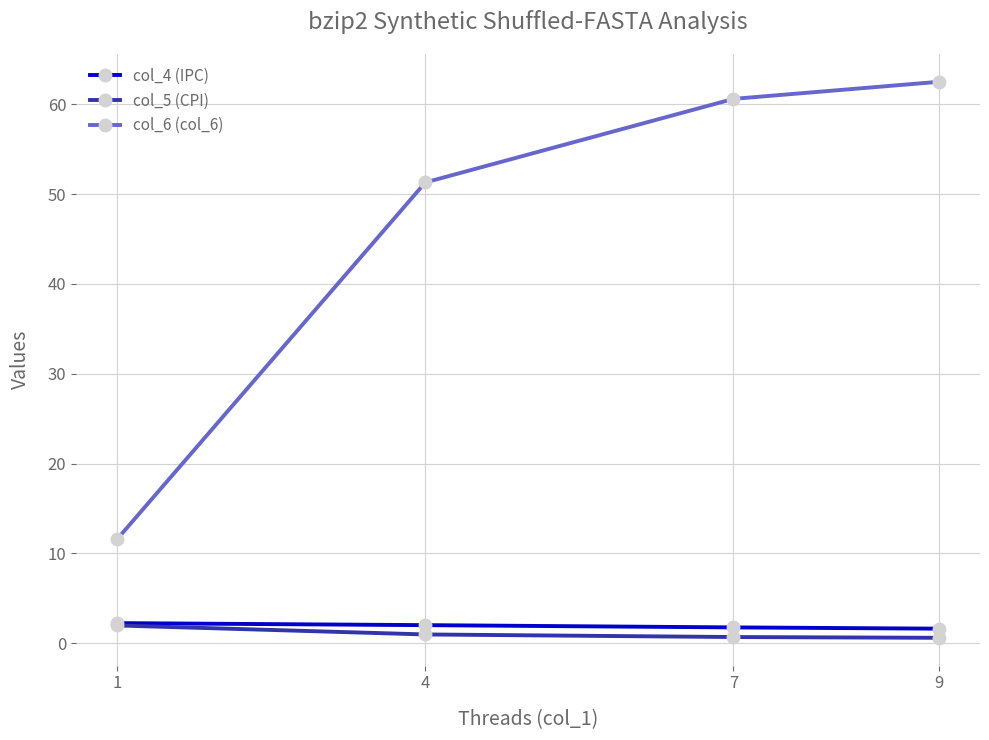

Count the number of categories in the chart.

4